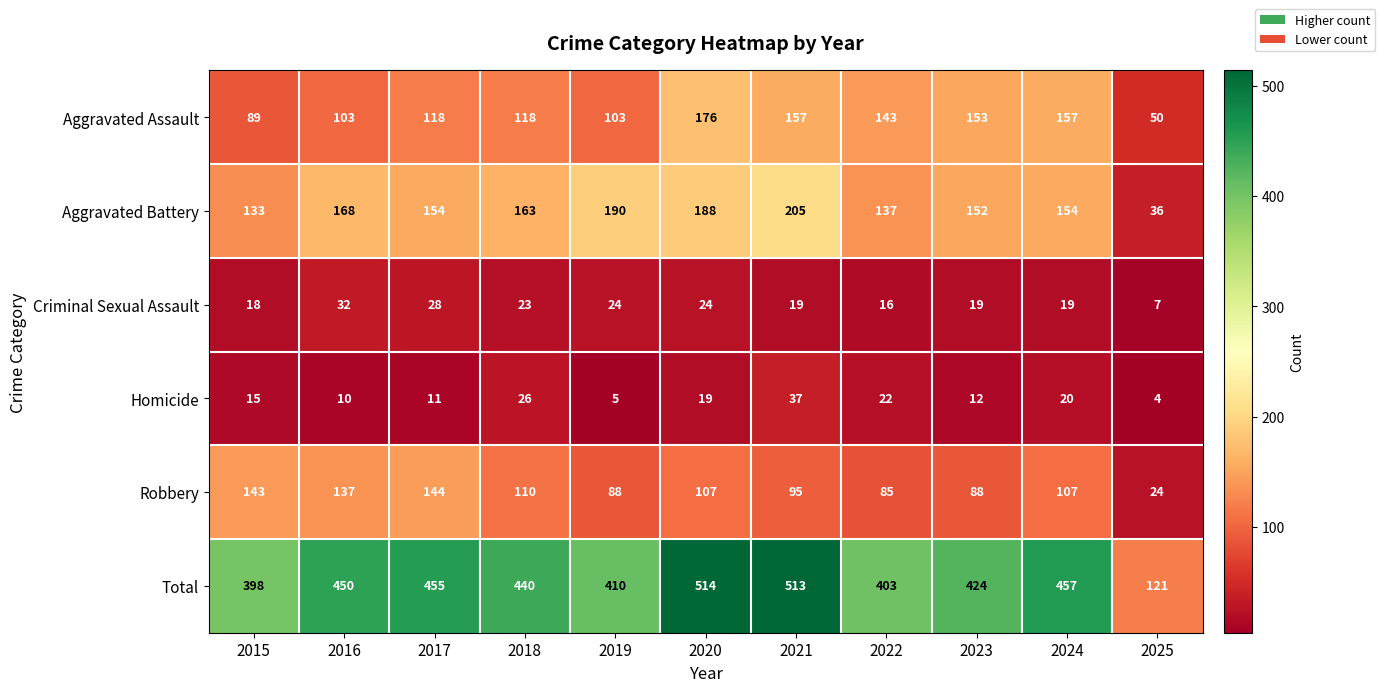

At which category does the chart reach its minimum across all series?

2025